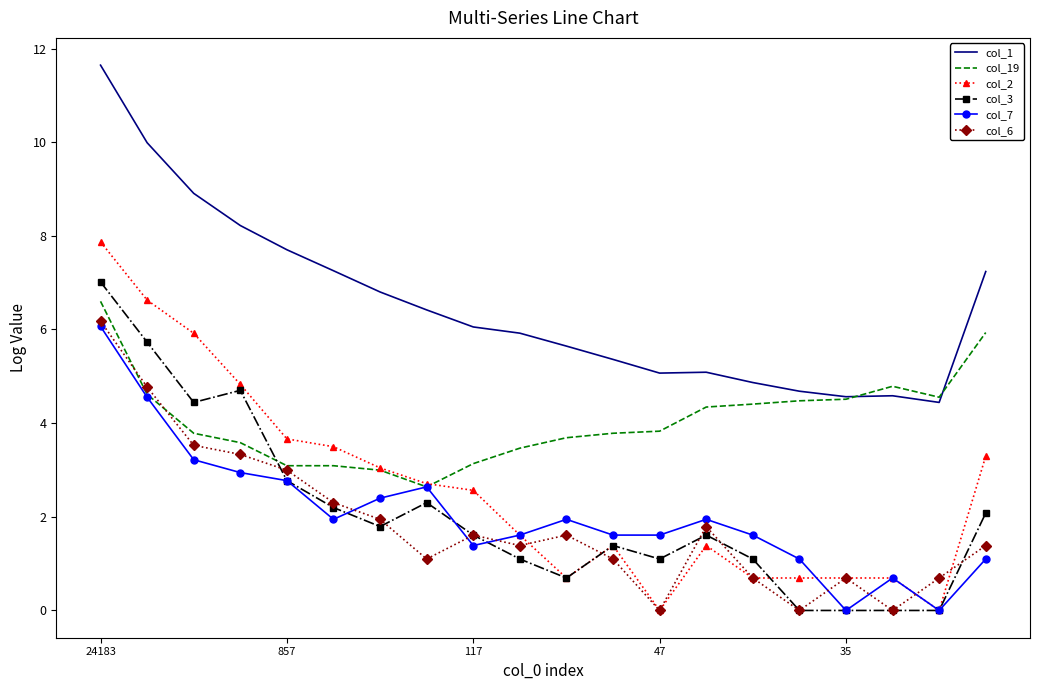

Which series has the largest range (max minus min)?

col_2